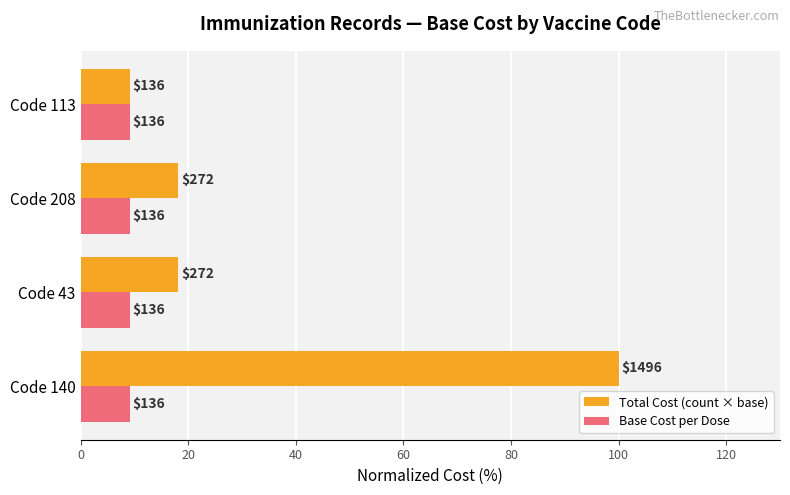

What are all the series names shown in the legend?

Total Cost (count × base), Base Cost per Dose